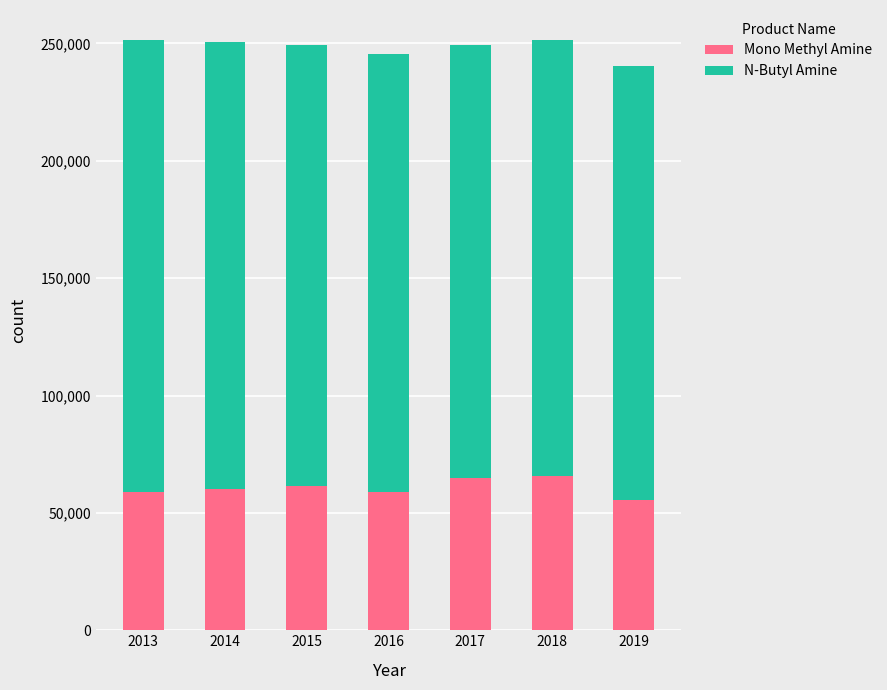

What is the average value of the Mono Methyl Amine series?

60831